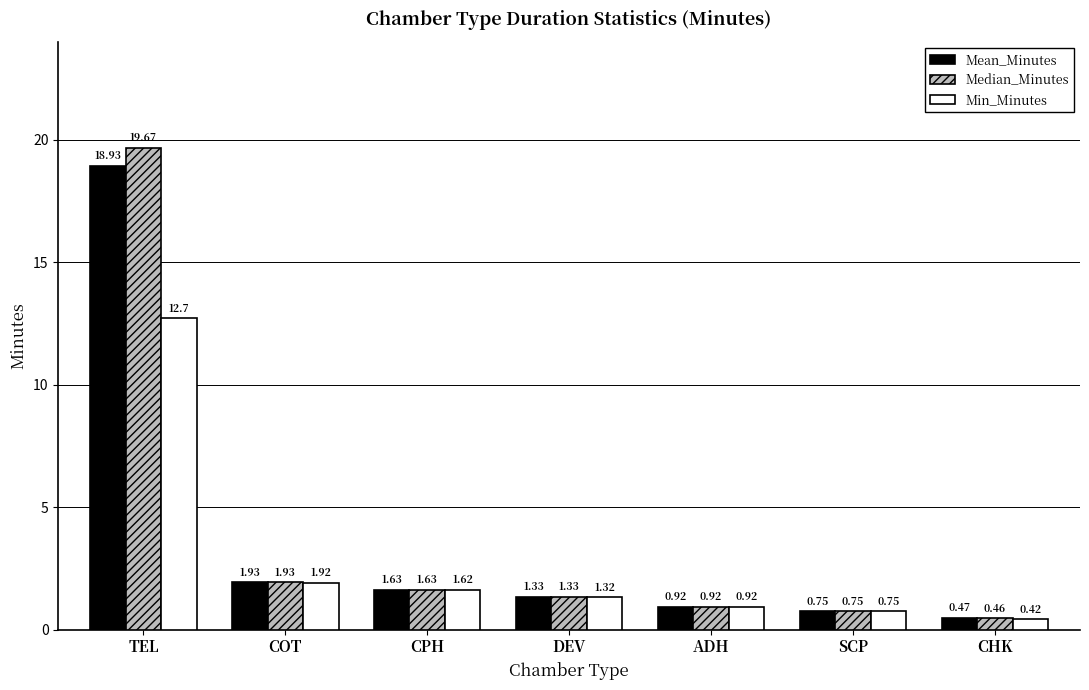

Count the number of data series in this chart.

3